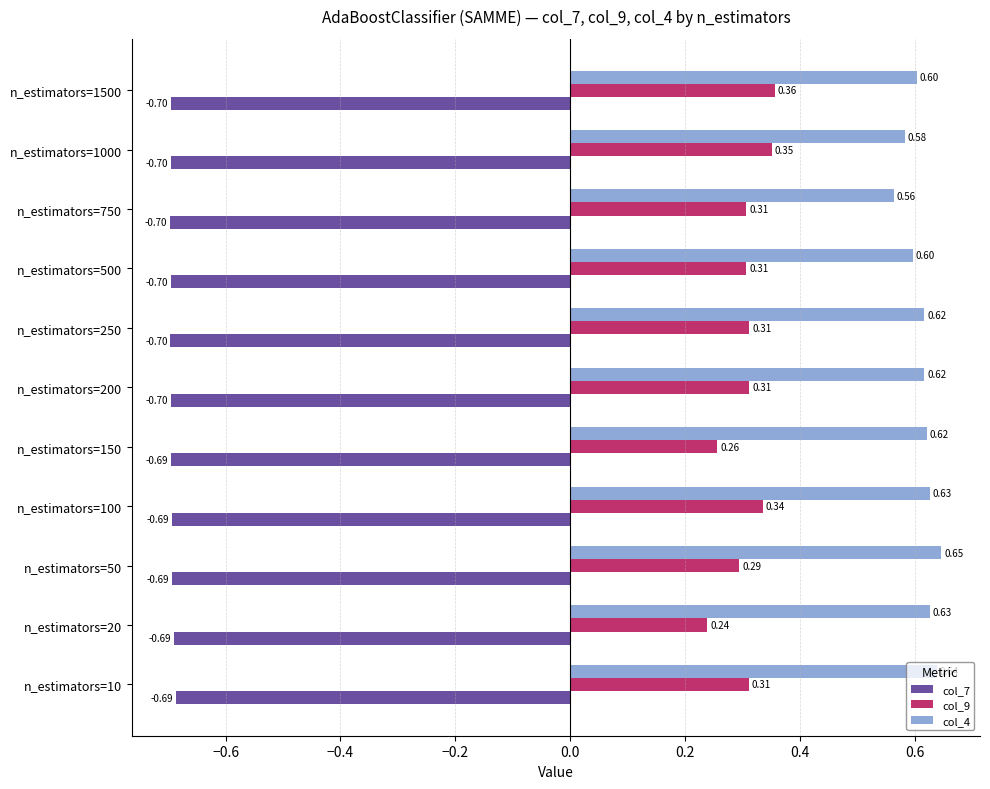

What is the sum of the col_7 values at n_estimators=150 and n_estimators=1000?

-1.4